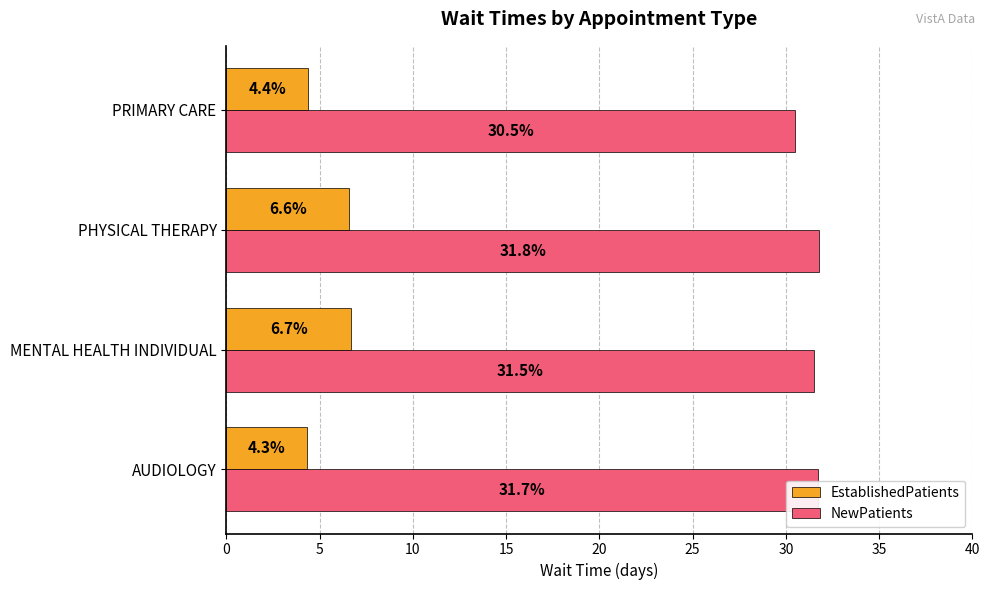

At how many categories does at least one series exceed 9?

4